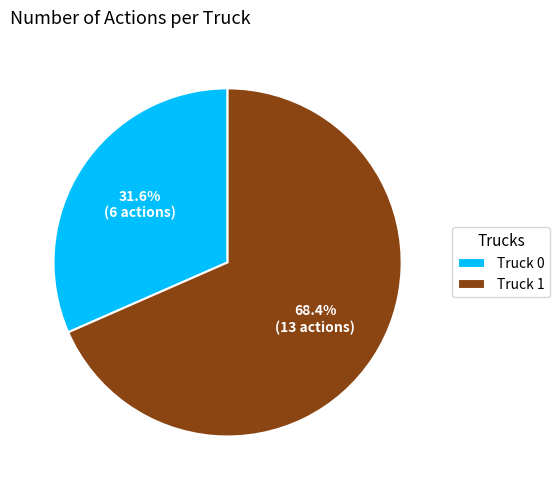

What is the largest slice in the pie chart?

Truck 1